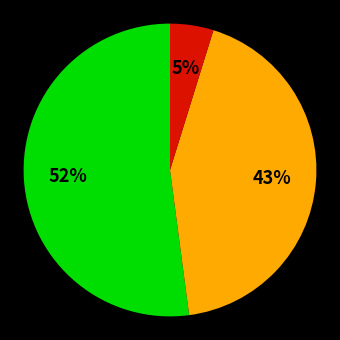

Is there a majority slice in this chart?

Yes